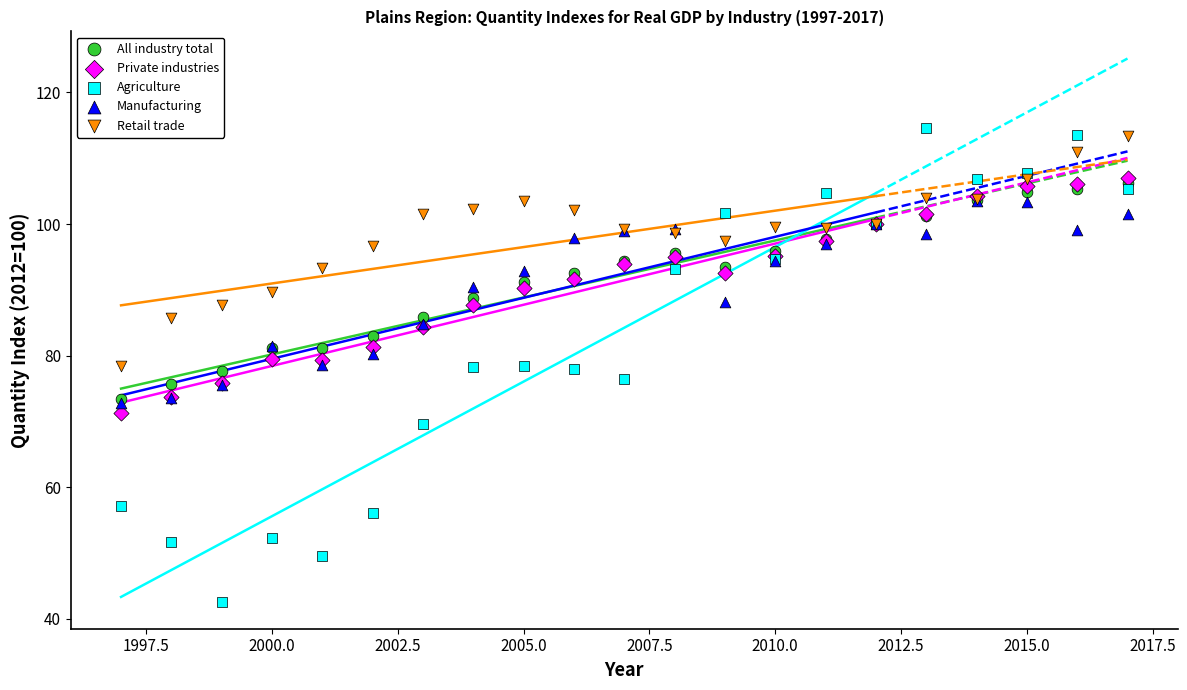

Which series has the largest Y range (max minus min)?

Agriculture